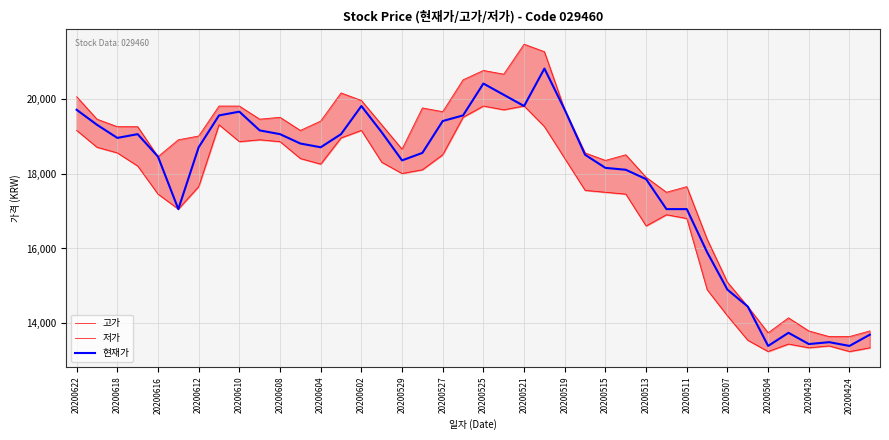

At how many categories does at least one series exceed 14554?

33